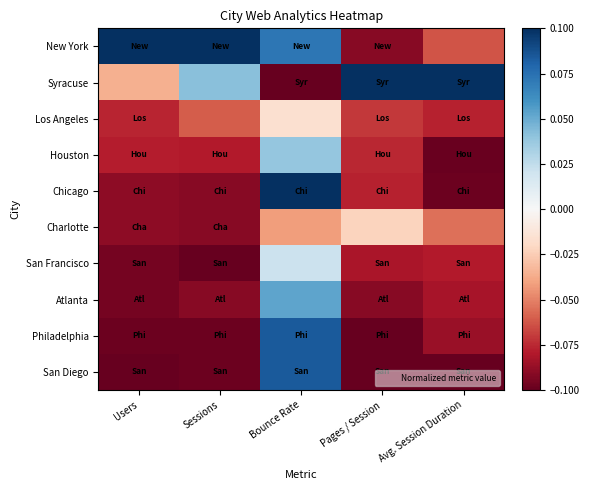

At which category does the chart reach its peak across all series?

Users